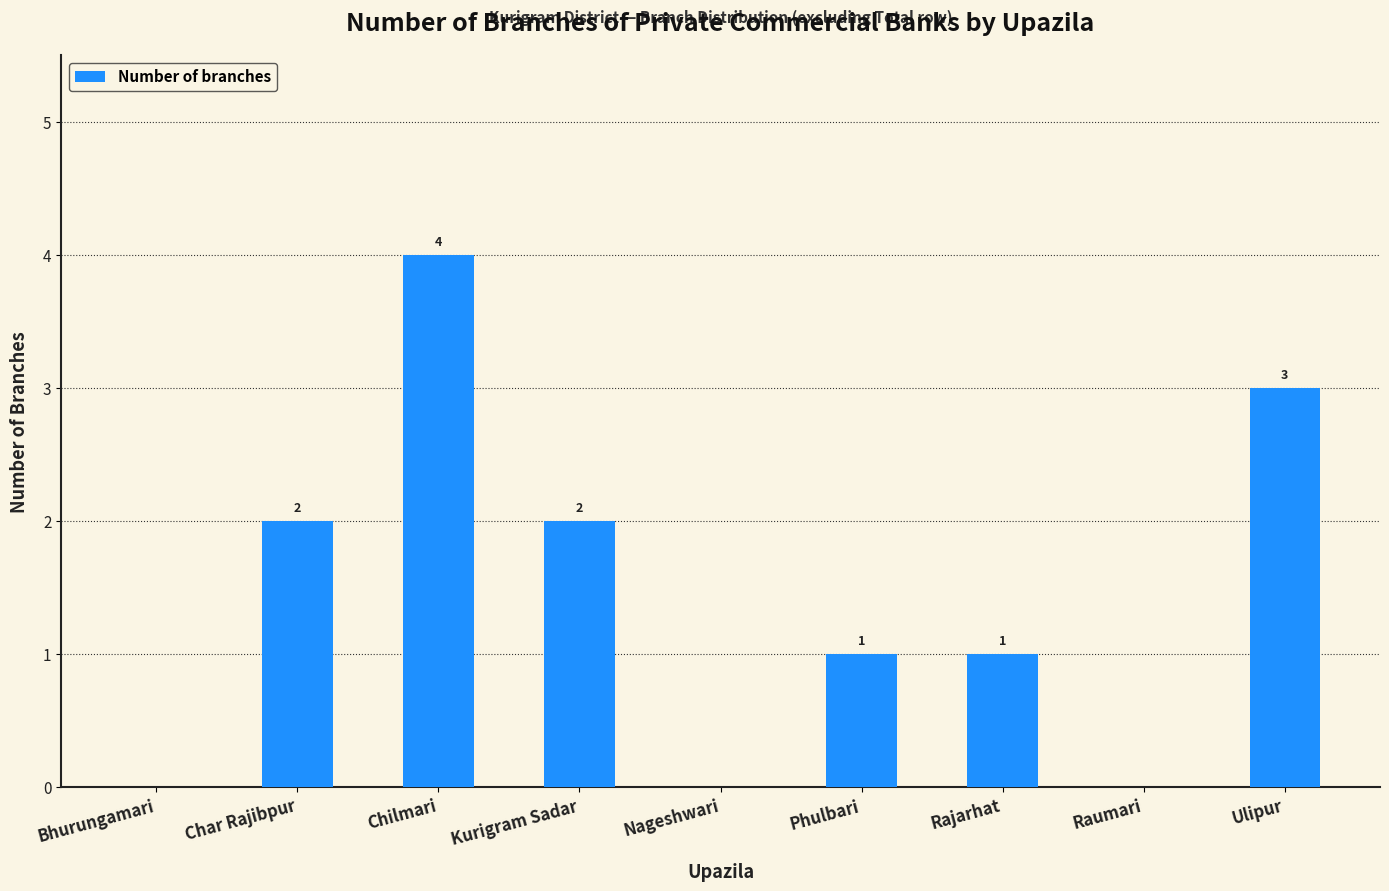

What is the sum of all values?

13